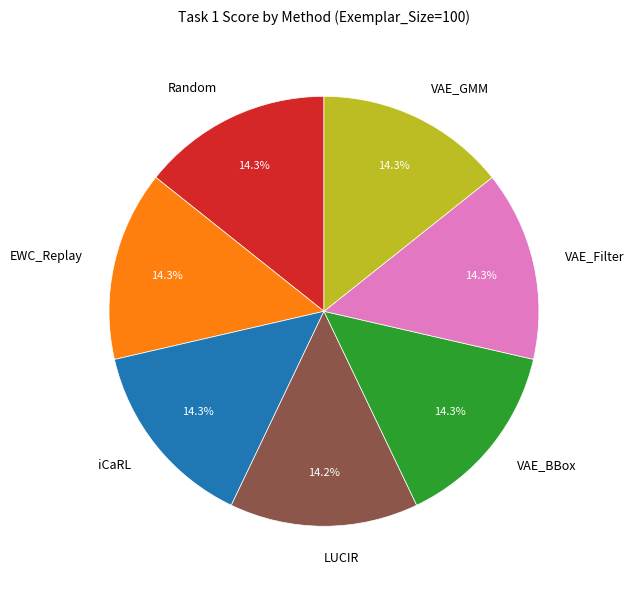

Count the number of slices in the pie.

7